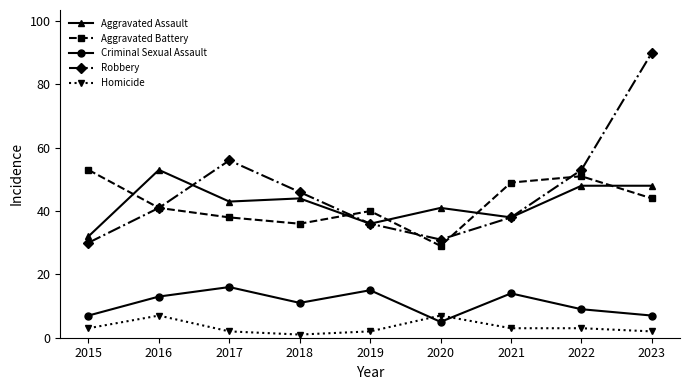

Which series has the largest range (max minus min)?

Robbery